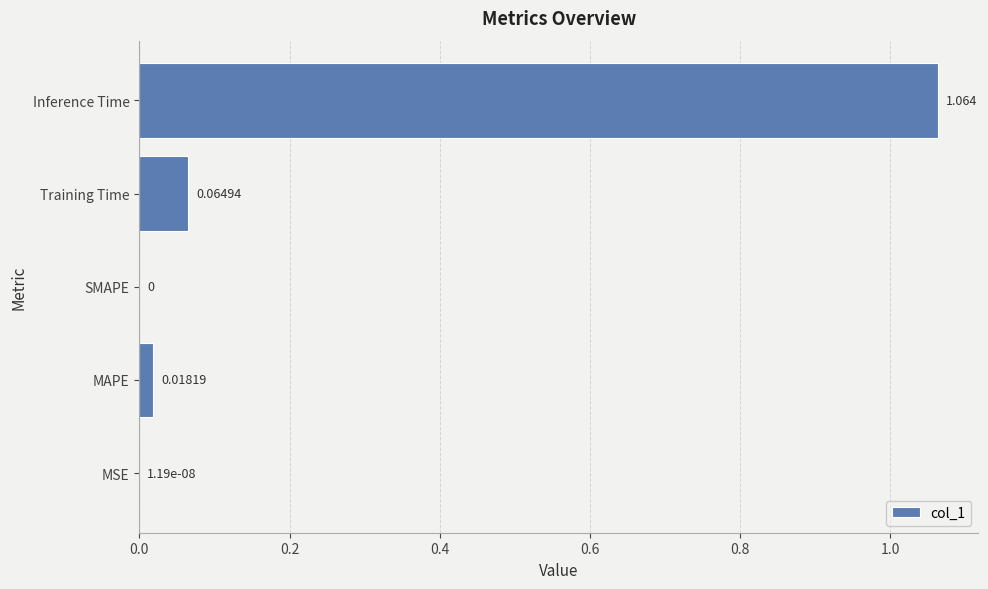

Which label corresponds to the largest value in the chart?

Inference Time